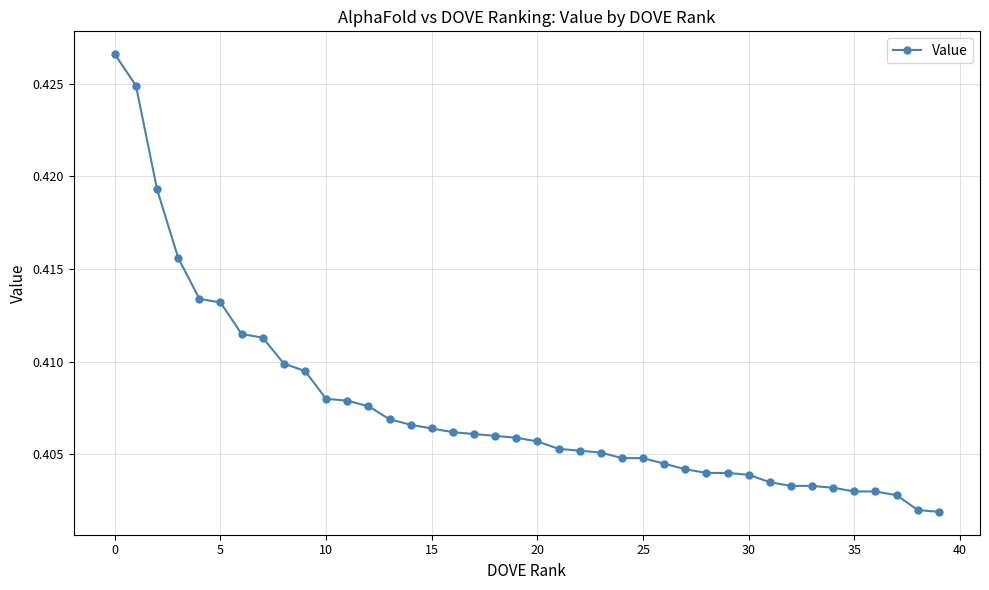

Count the values in the range 0 to 1.

40